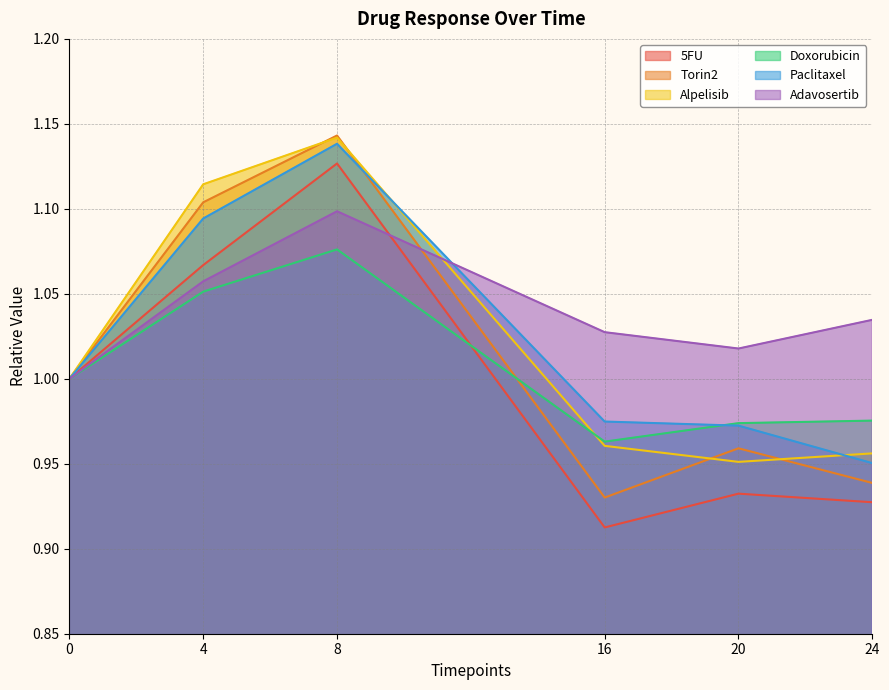

Which category has the lowest value across all series?

16